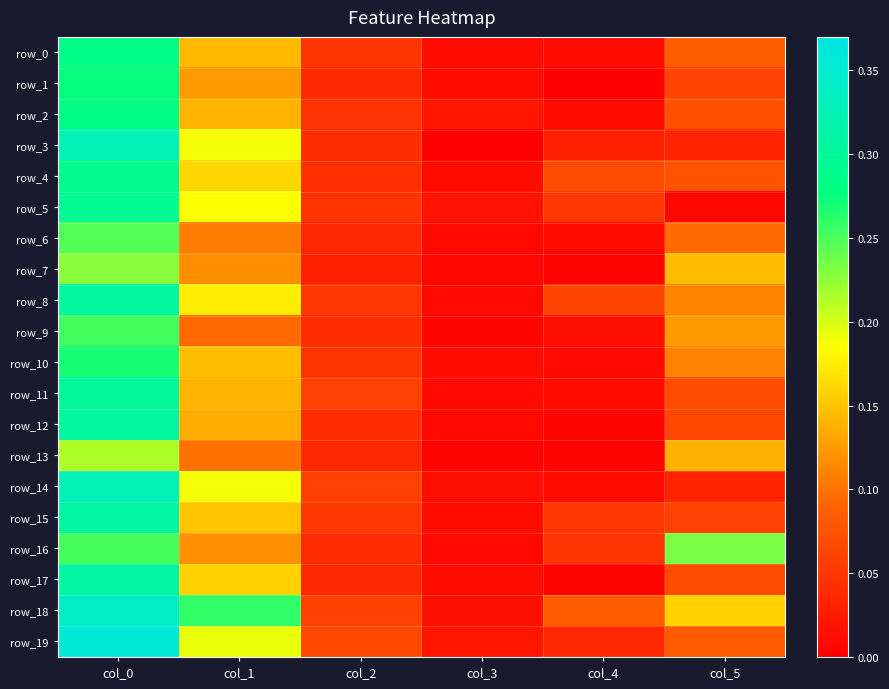

What is the difference between the row_1 values at col_4 and col_1?

0.1